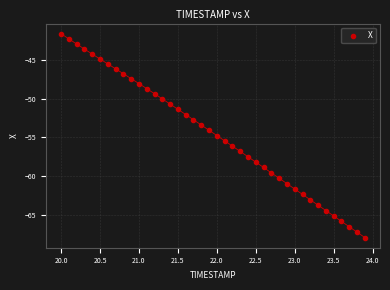

What is the range of X values (max minus min)?

3.9